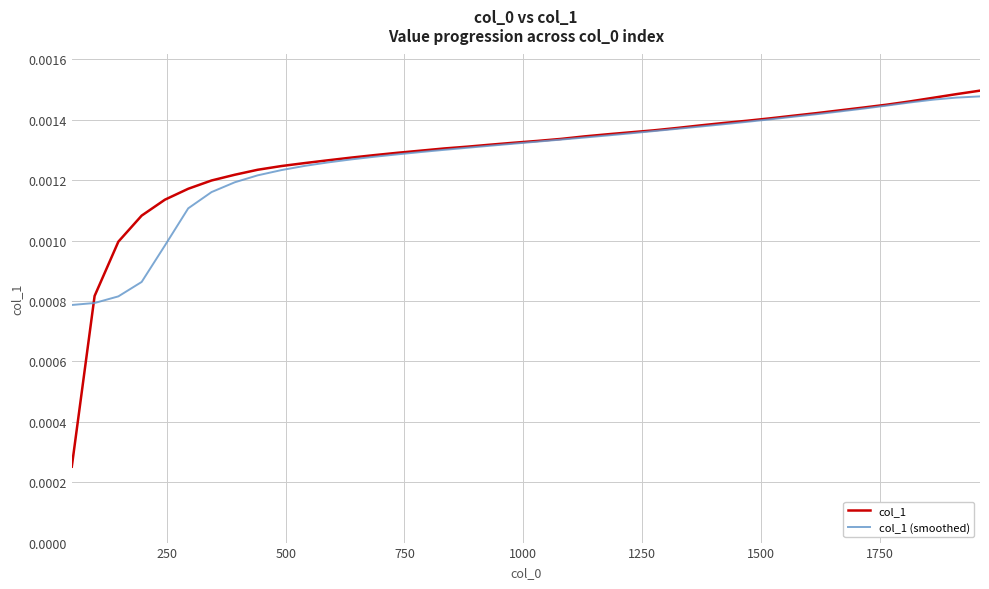

How many lines are shown in the chart?

2